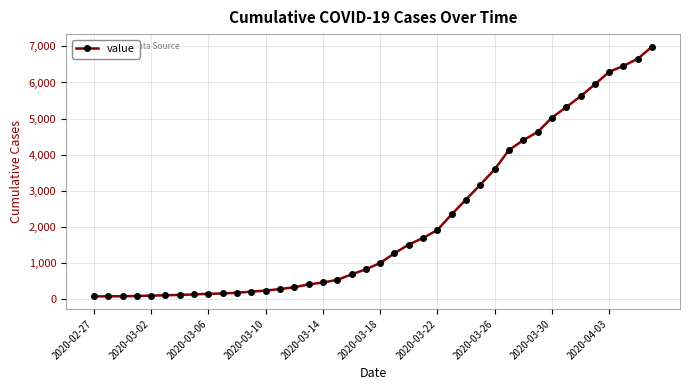

What is the minimum value shown in the chart?

64